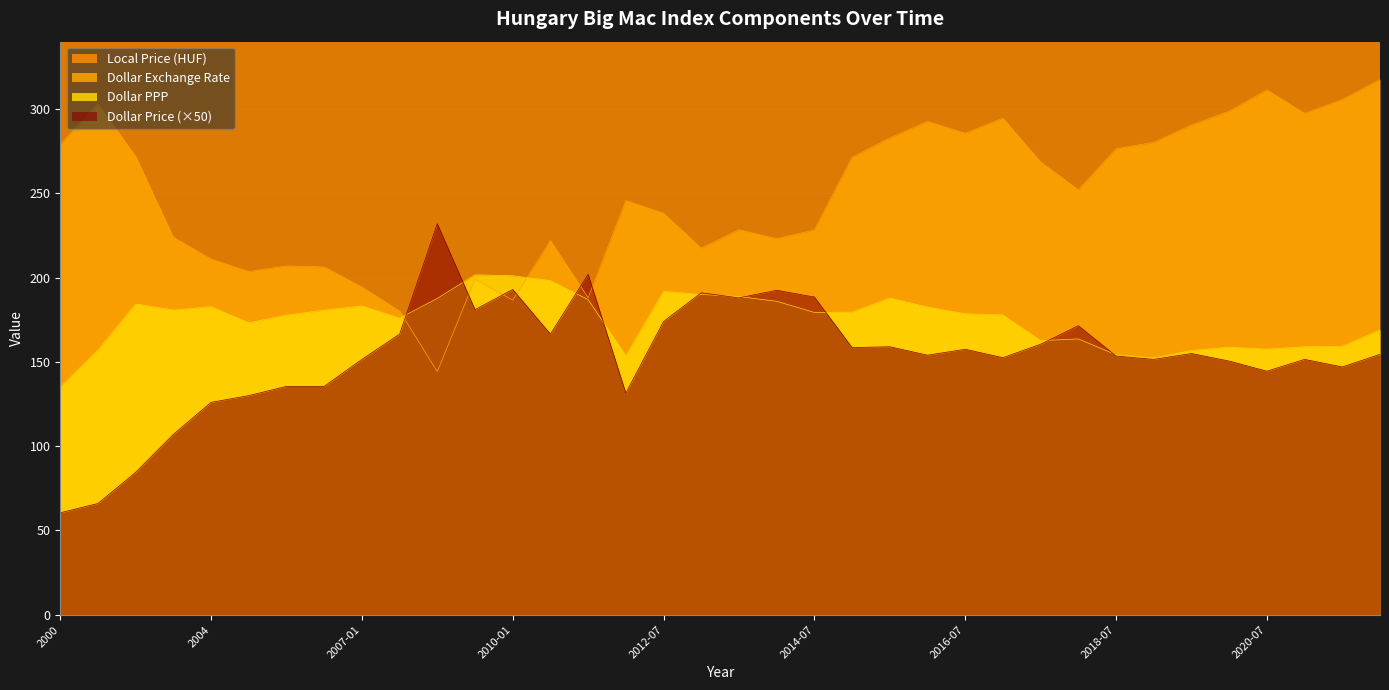

What is the sum of all dollar_ppp values?

6295.9